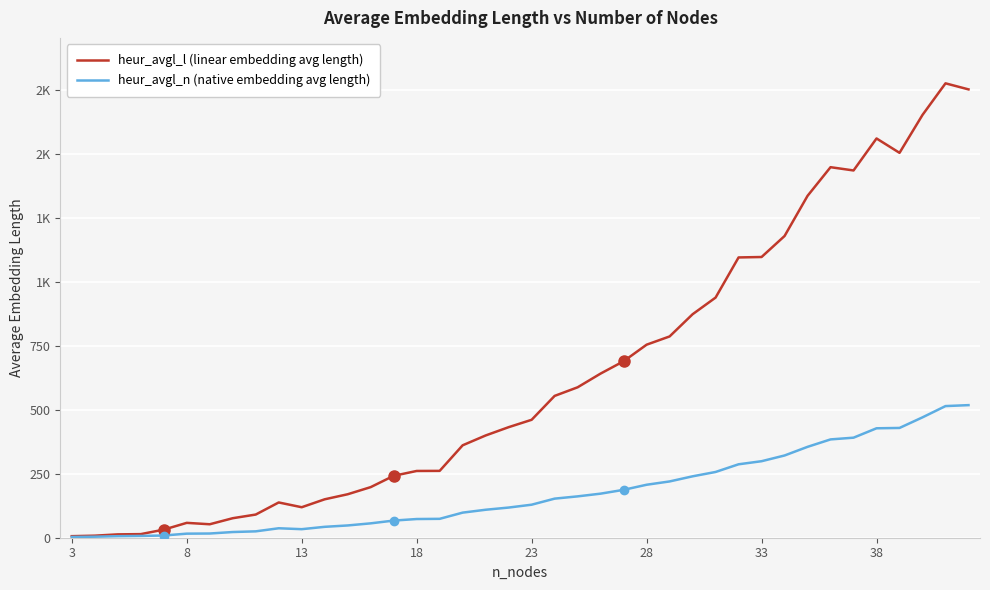

What are all the series names shown in the legend?

heur_avgl_l (linear embedding avg length), heur_avgl_n (native embedding avg length)